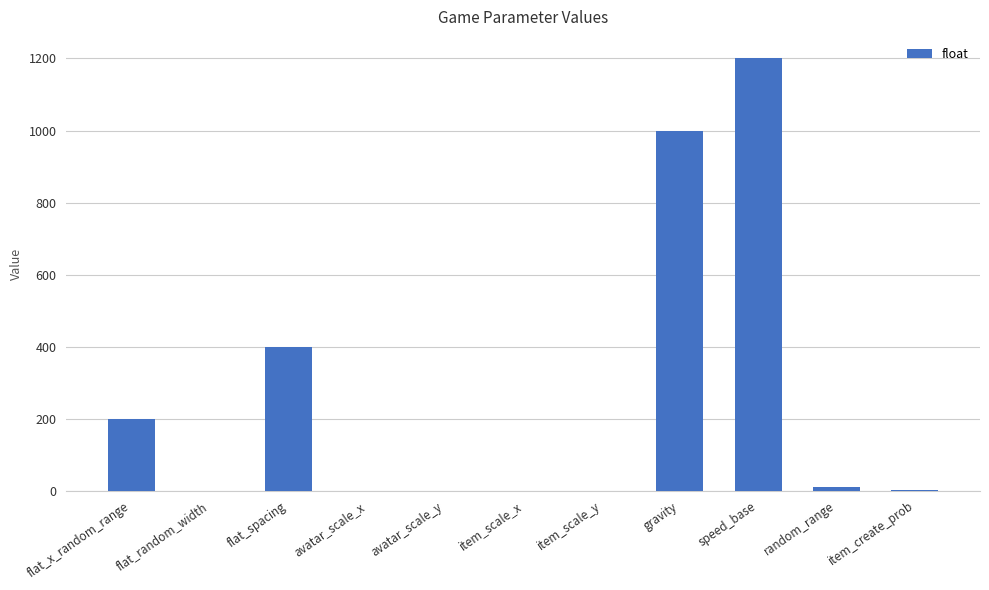

Which has a higher value, flat_spacing or avatar_scale_y?

flat_spacing